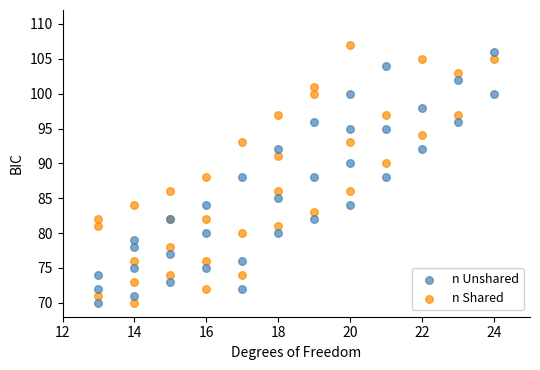

What are all the series names shown in the legend?

n Unshared, n Shared